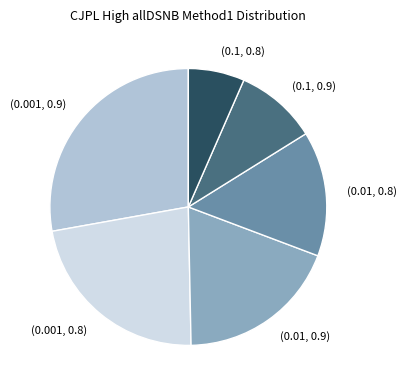

Count the number of slices in the pie.

6